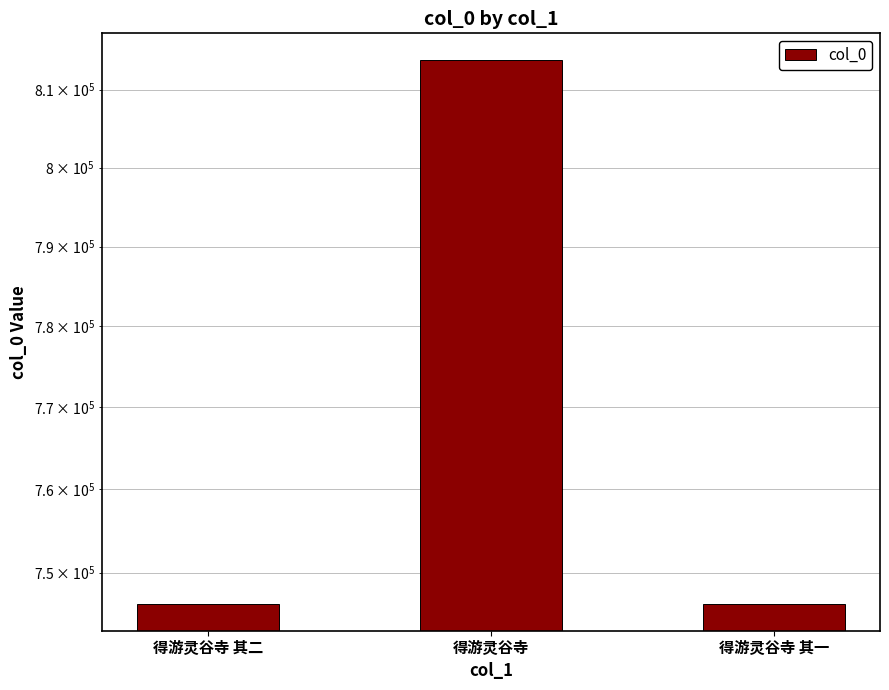

Which category has the lowest value across all series?

得游灵谷寺 其一